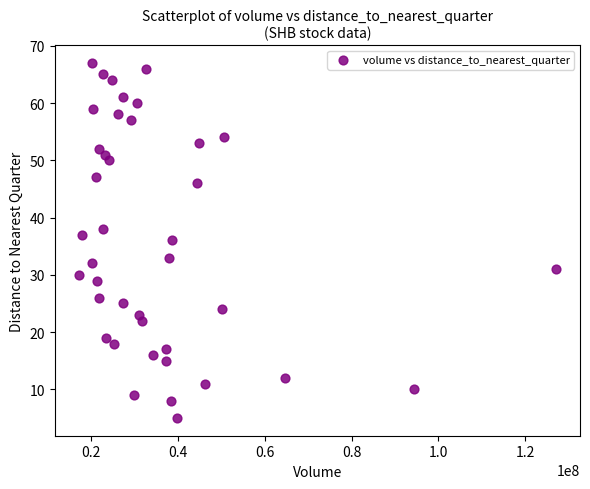

What is the range of Y values (max minus min)?

62